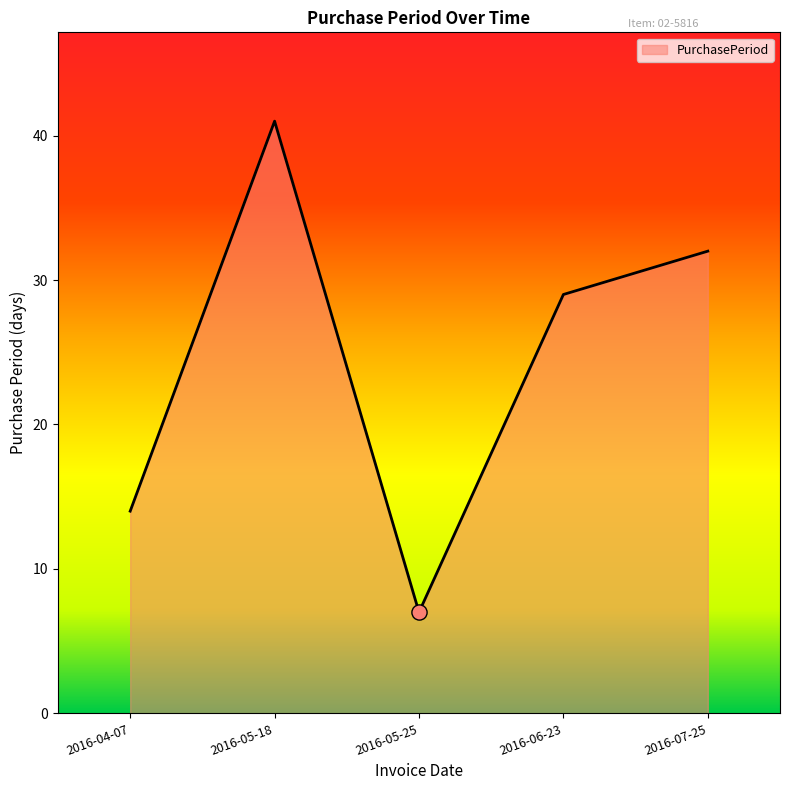

What is the ratio of the value at 2016-05-25 to the value at 2016-04-07?

0.5